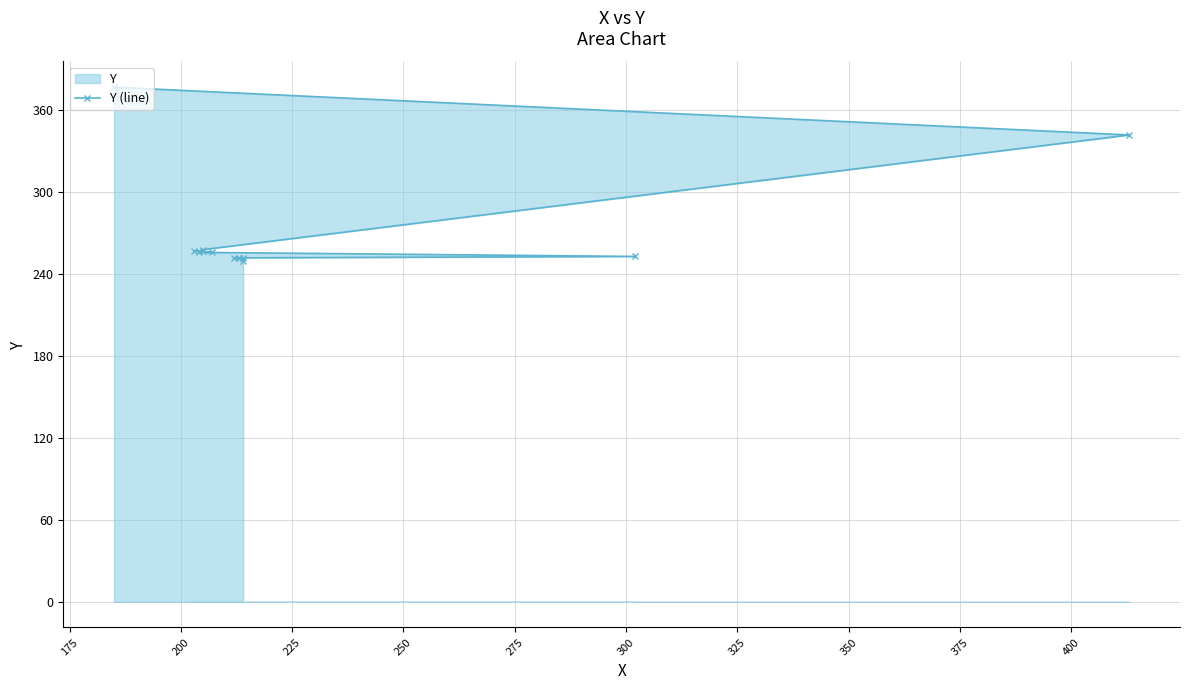

How many lines are shown in the chart?

1